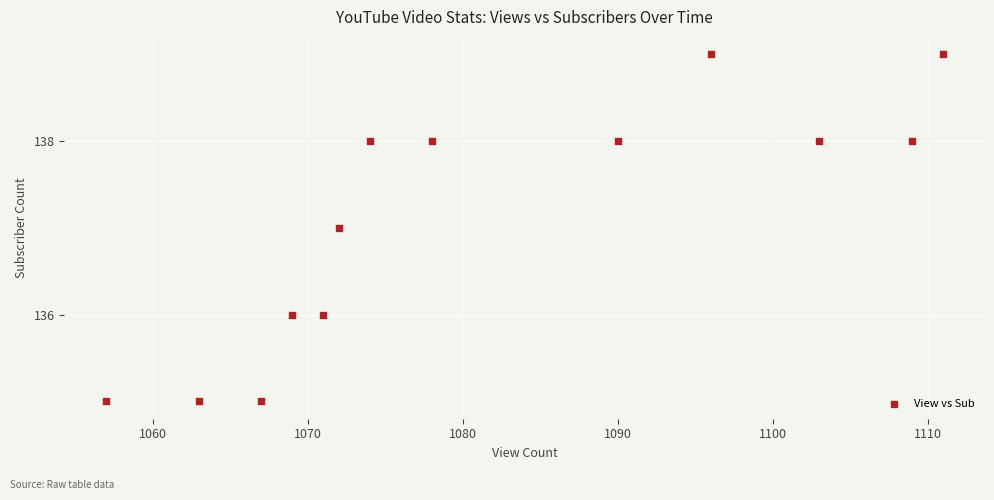

What is the range of Y values (max minus min)?

4